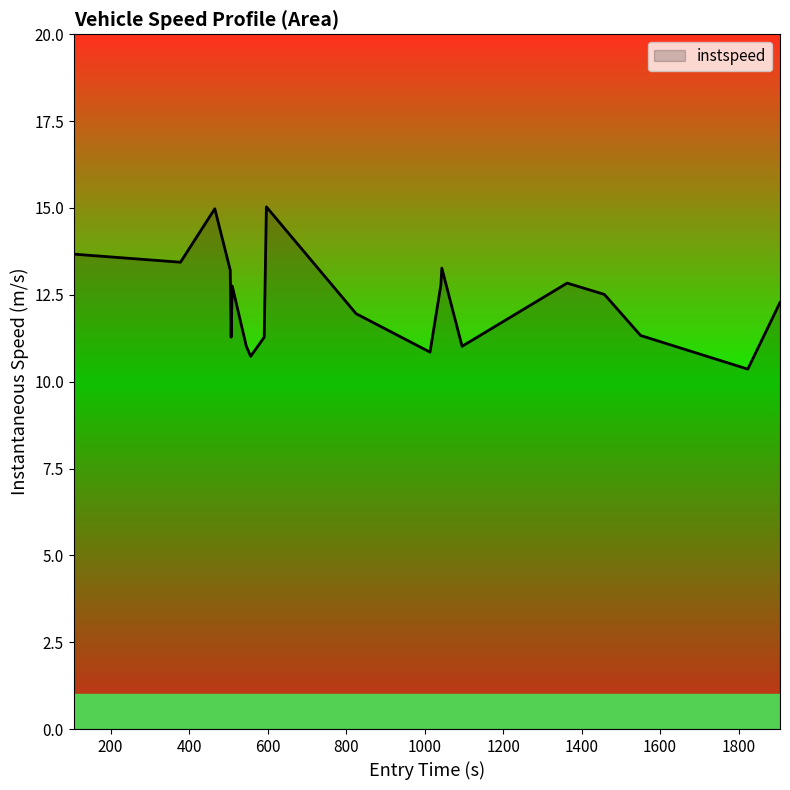

What is the difference between the maximum and minimum values?

4.7